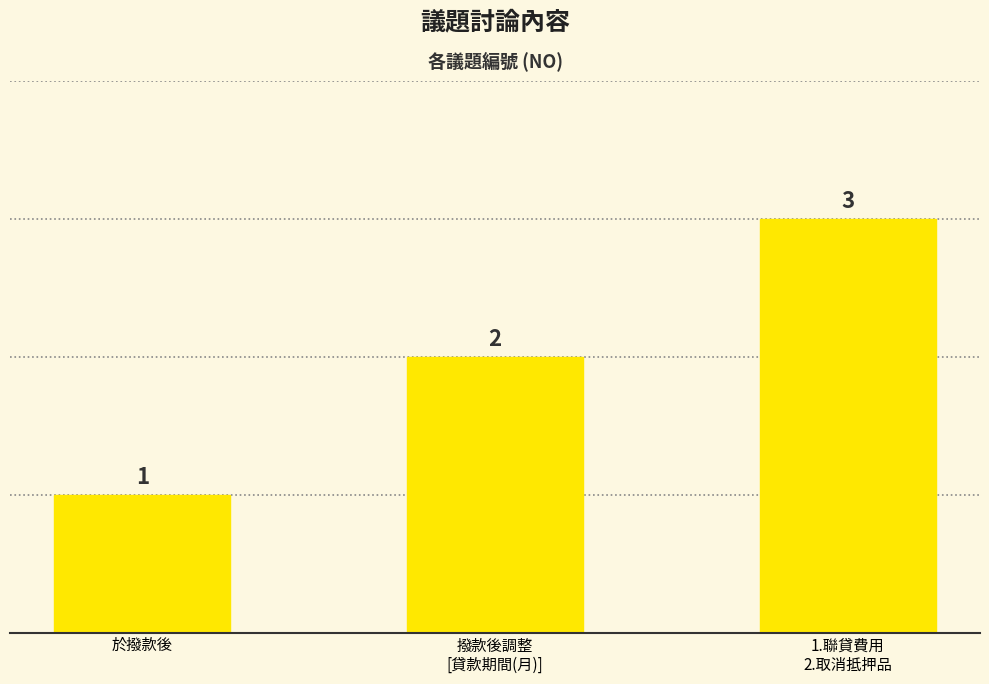

What is the smallest value displayed?

1